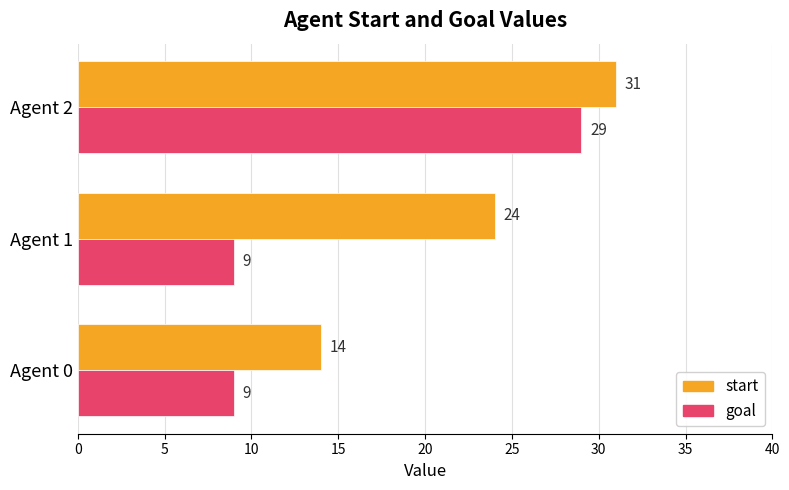

Which series changed the most between Agent 0 and Agent 1?

start